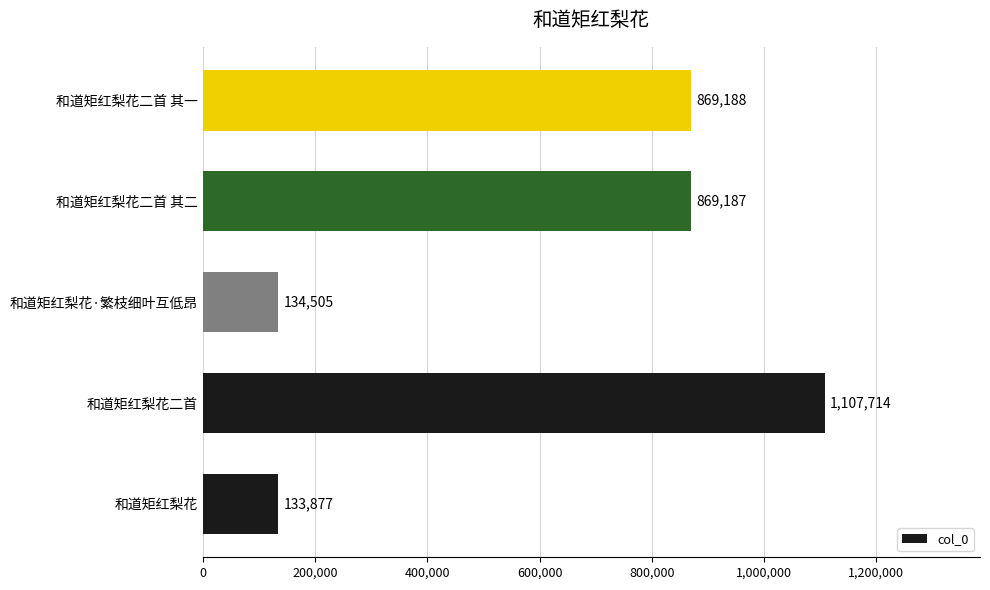

How many values are below 869187?

2